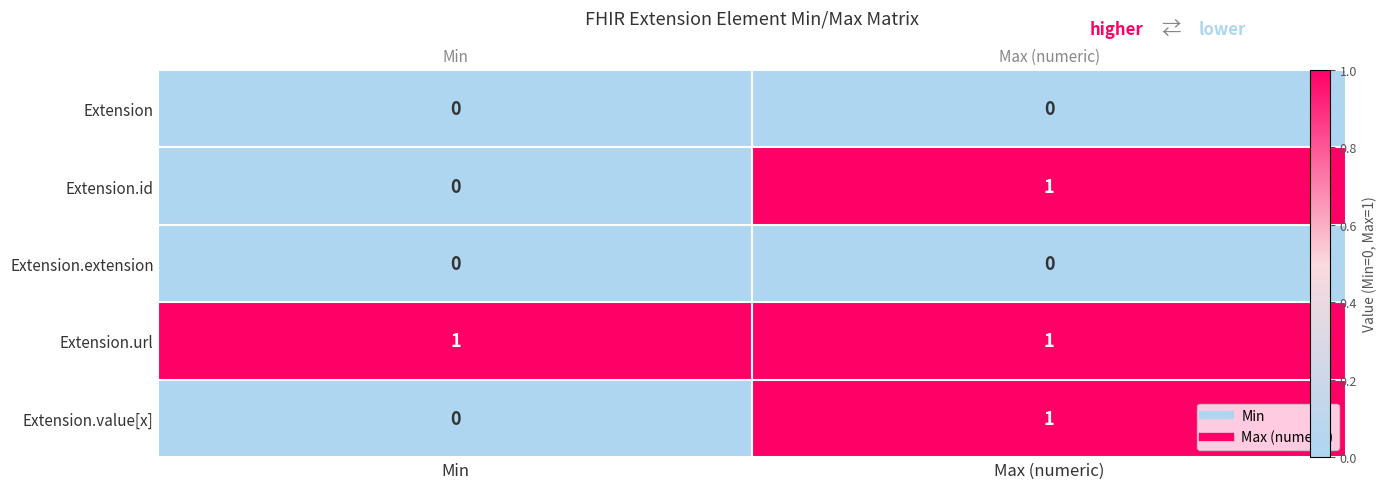

Which series has the largest total across all categories?

Extension.url